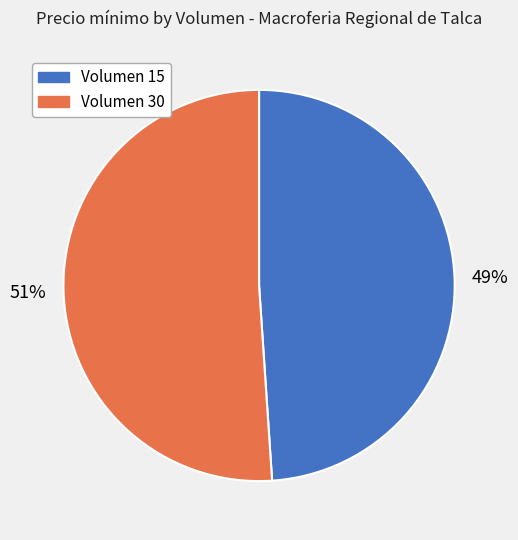

To the nearest percent, what percentage of the pie is Volumen 15?

49%